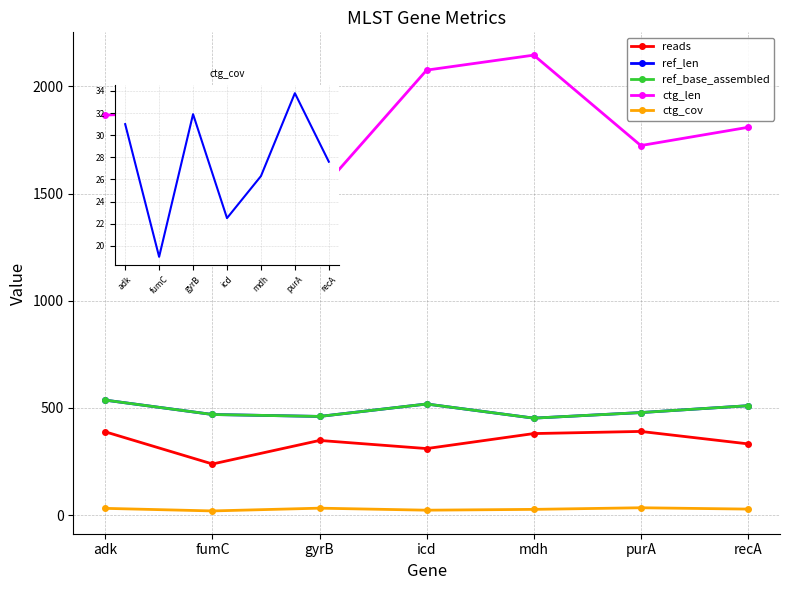

At which category does the chart reach its minimum across all series?

fumC